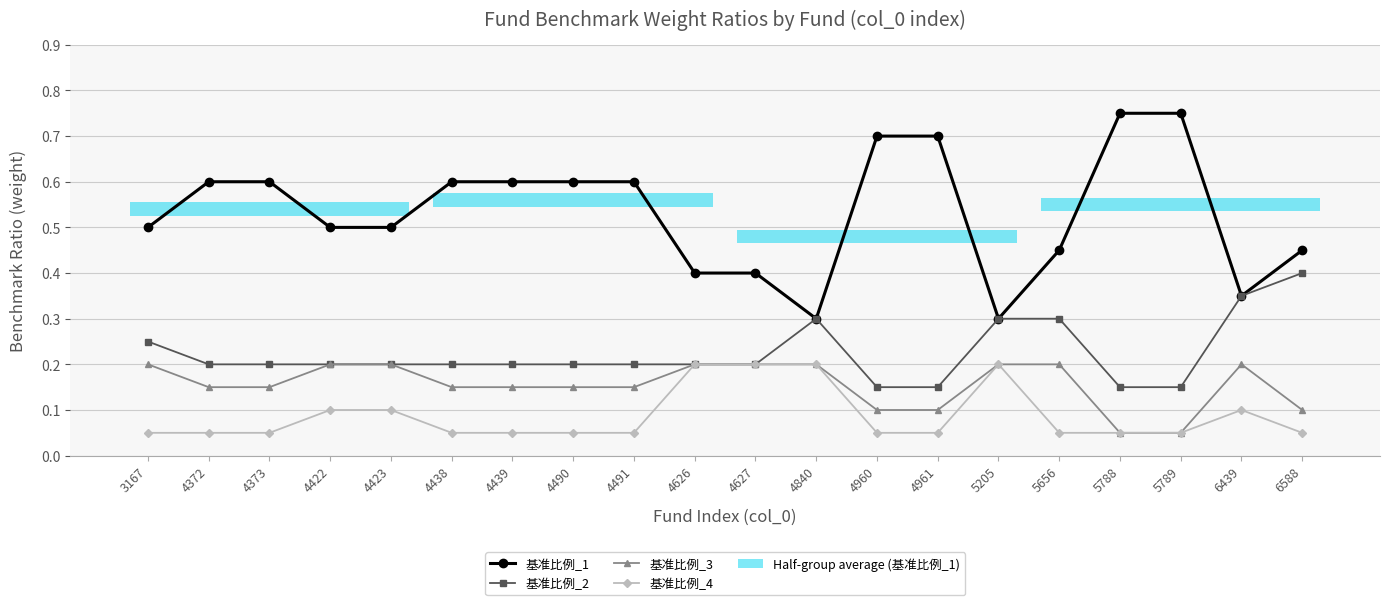

What is the approximate value of 基准比例_4 at 5788?

0.1